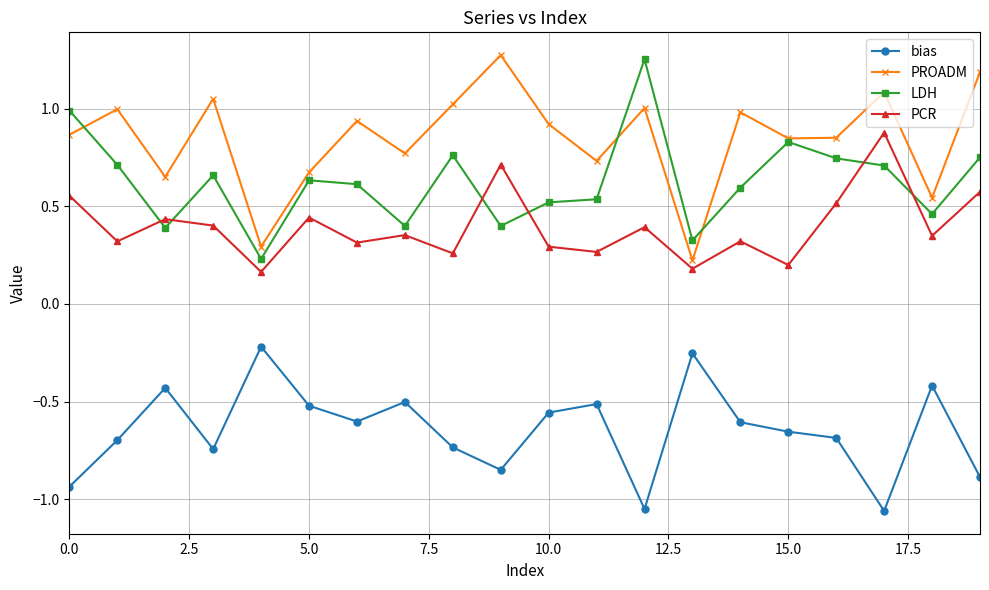

True or false: LDH and bias intersect in this chart.

False